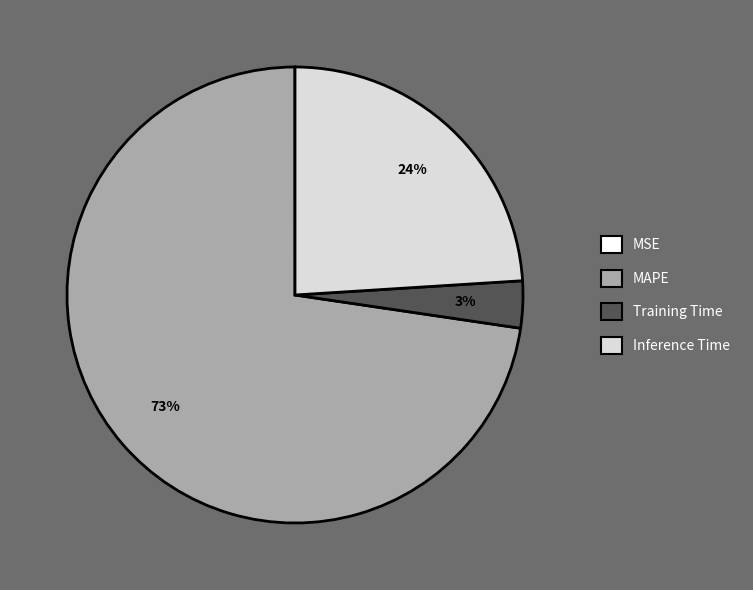

Approximately how many times larger is the value at Inference Time compared to MAPE?

0.3